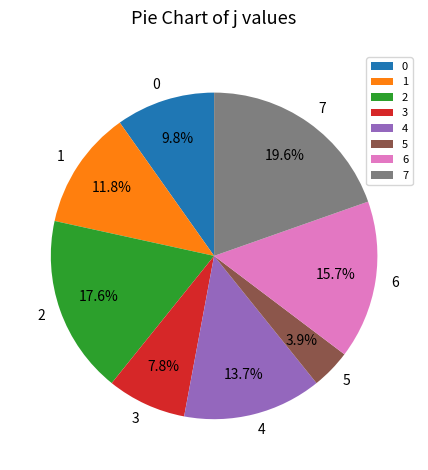

Does 0 account for over 50% of the chart?

No